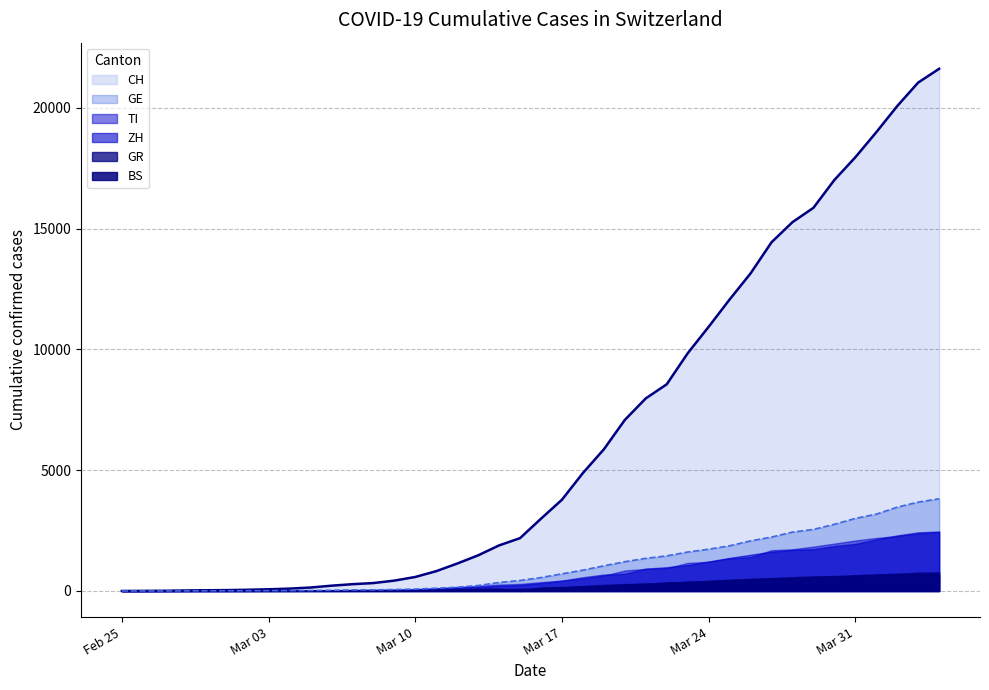

The value of ZH at 2020-03-09 is 49. True or false?

True